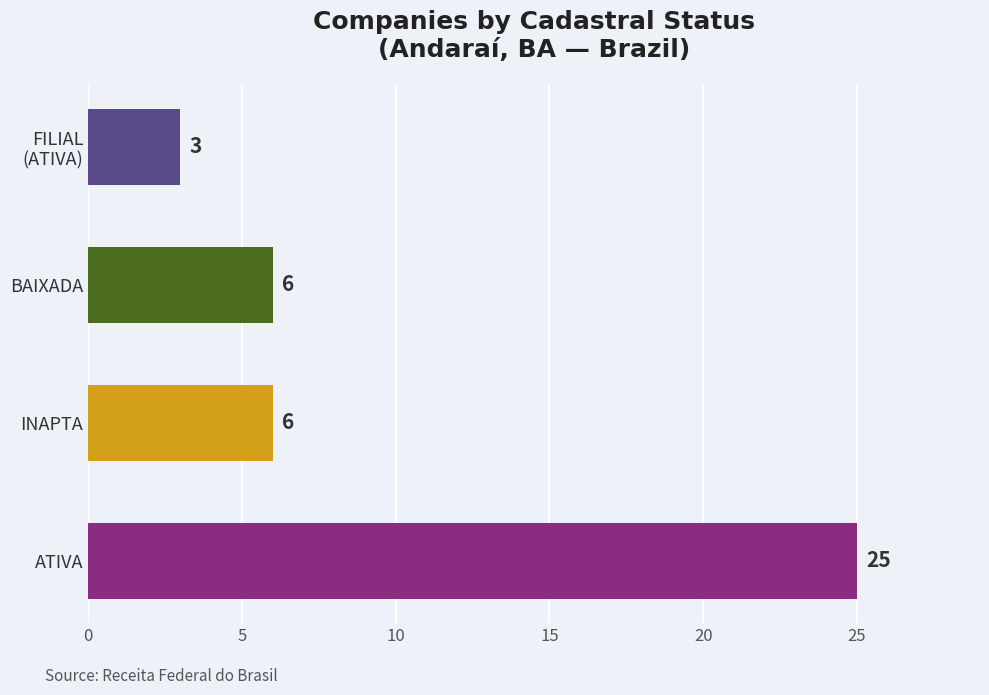

What is the sum of all values?

40